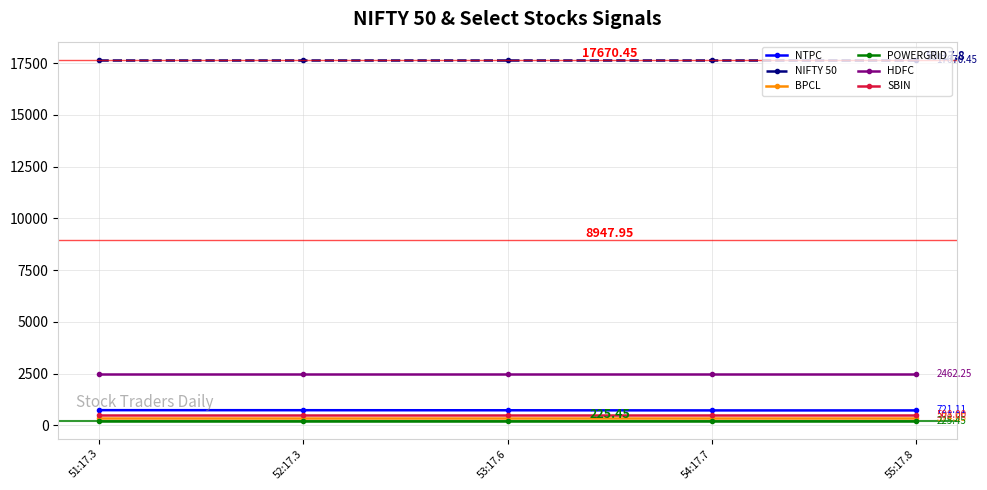

True or false: NTPC and NIFTY 50 intersect in this chart.

False